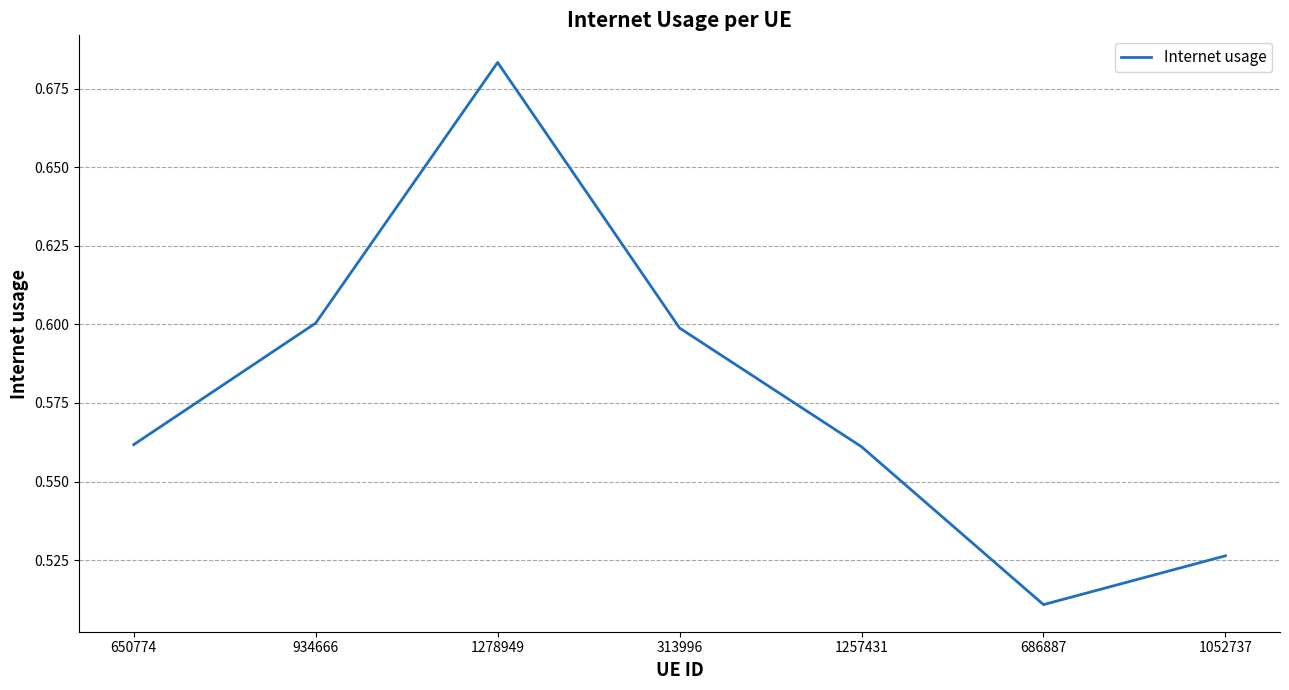

At which category does the chart reach its minimum across all series?

686887